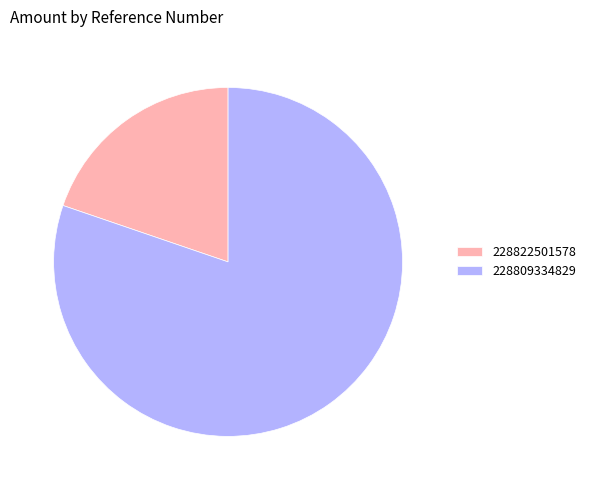

Which slice represents more than half of the pie?

228809334829